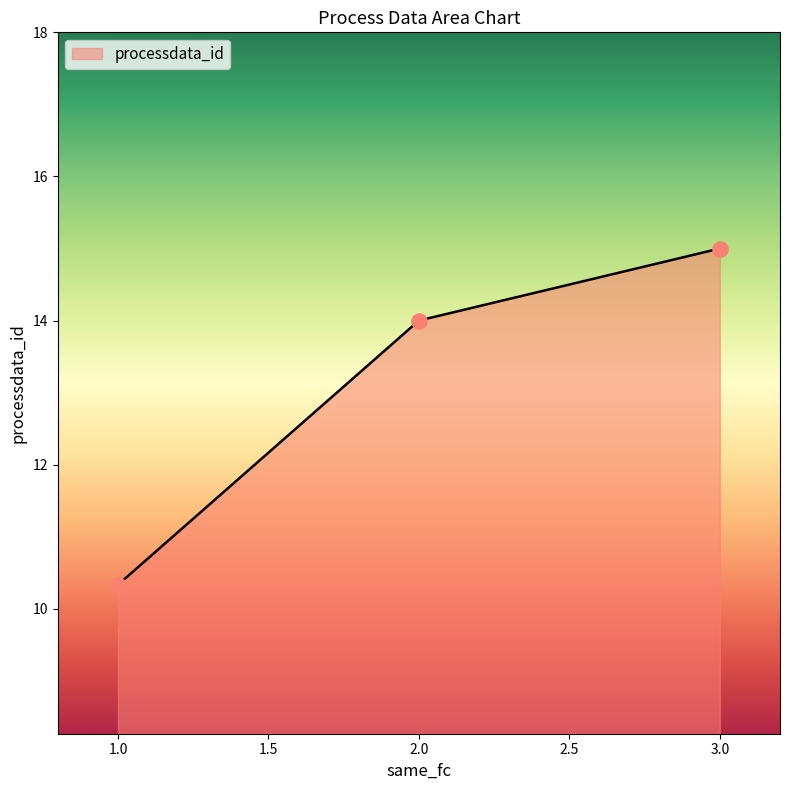

What is the maximum value for processdata_id?

15.0